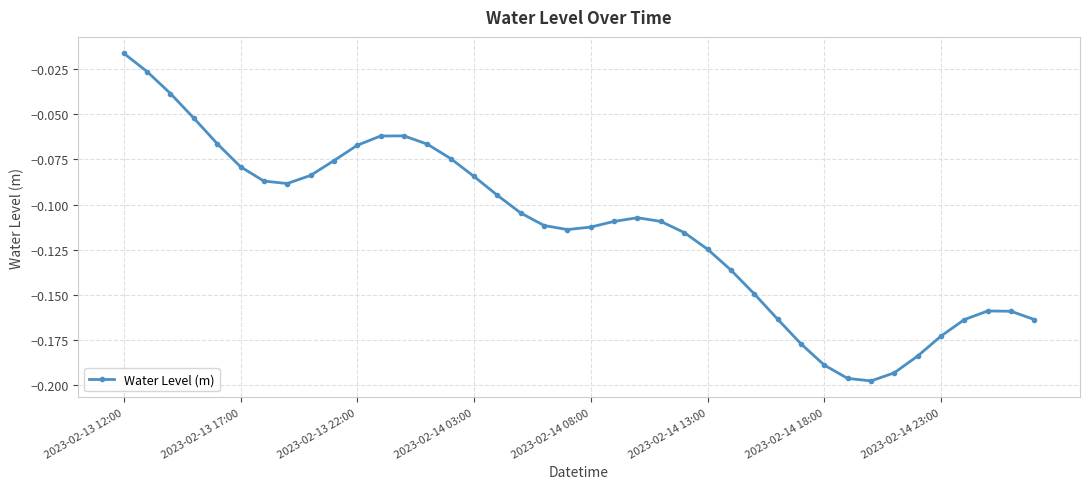

What is the sum of all values?

-4.5